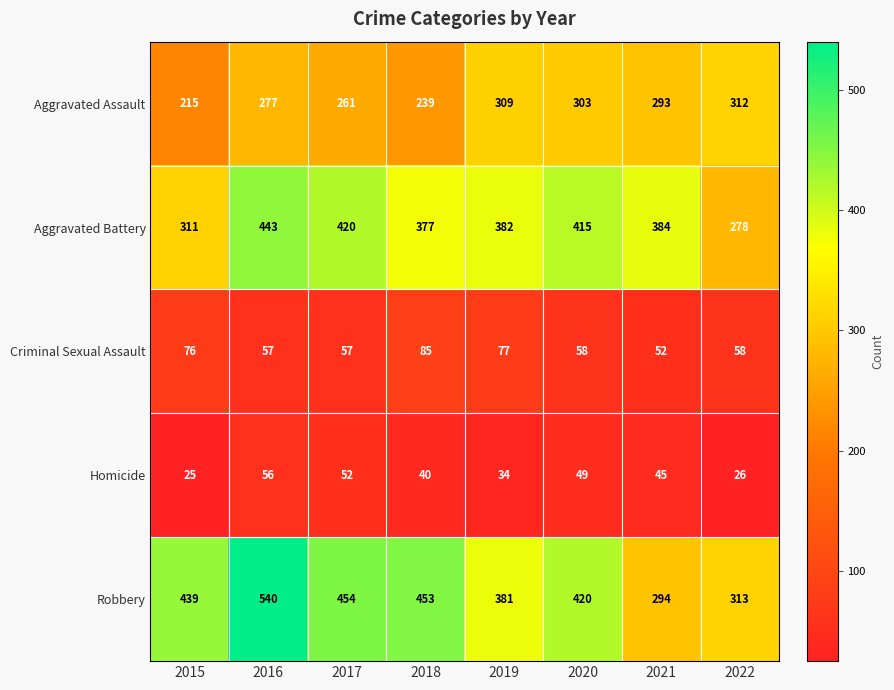

Rank the series at 2016 from highest to lowest value.

Robbery, Aggravated Battery, Aggravated Assault, Criminal Sexual Assault, Homicide